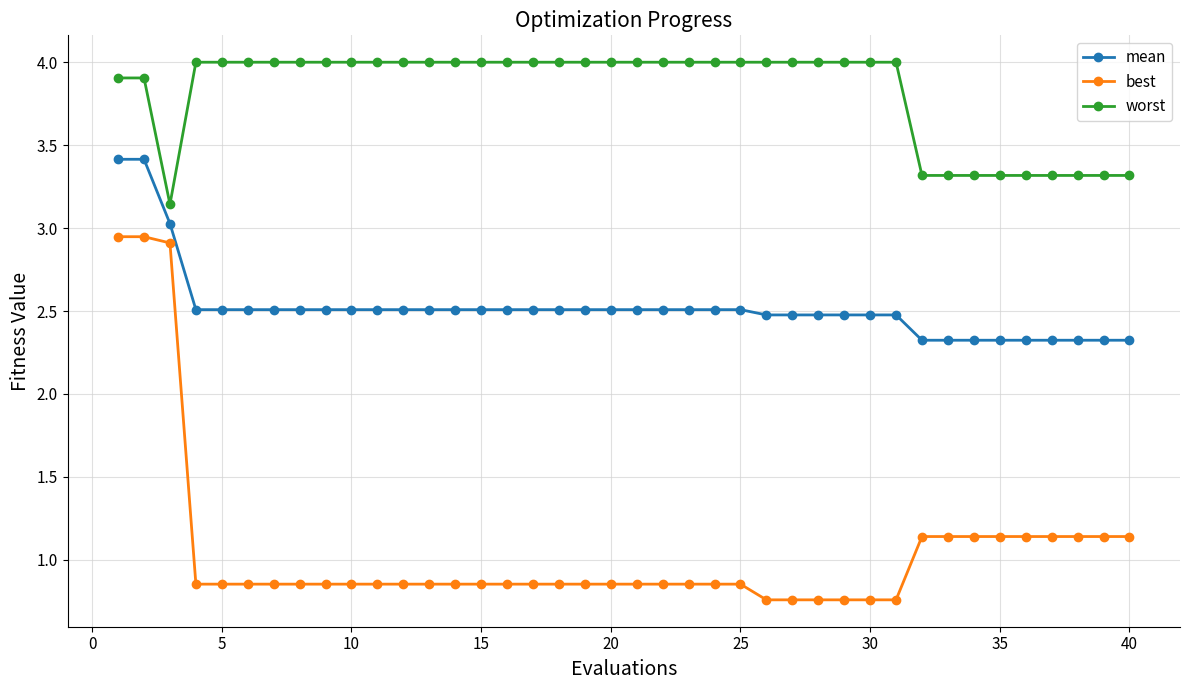

How many lines are shown in the chart?

3